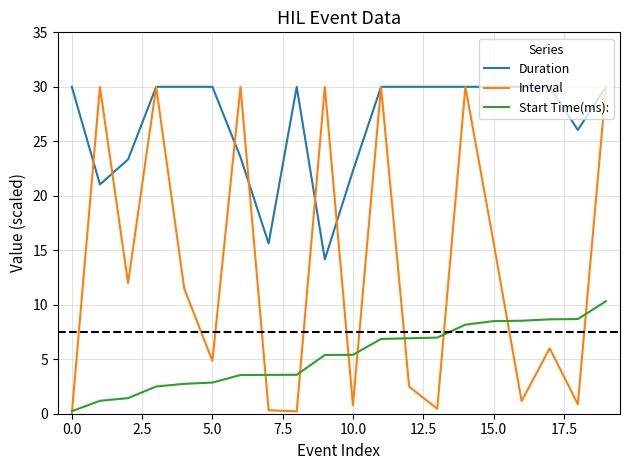

Which series has the largest total across all categories?

Duration